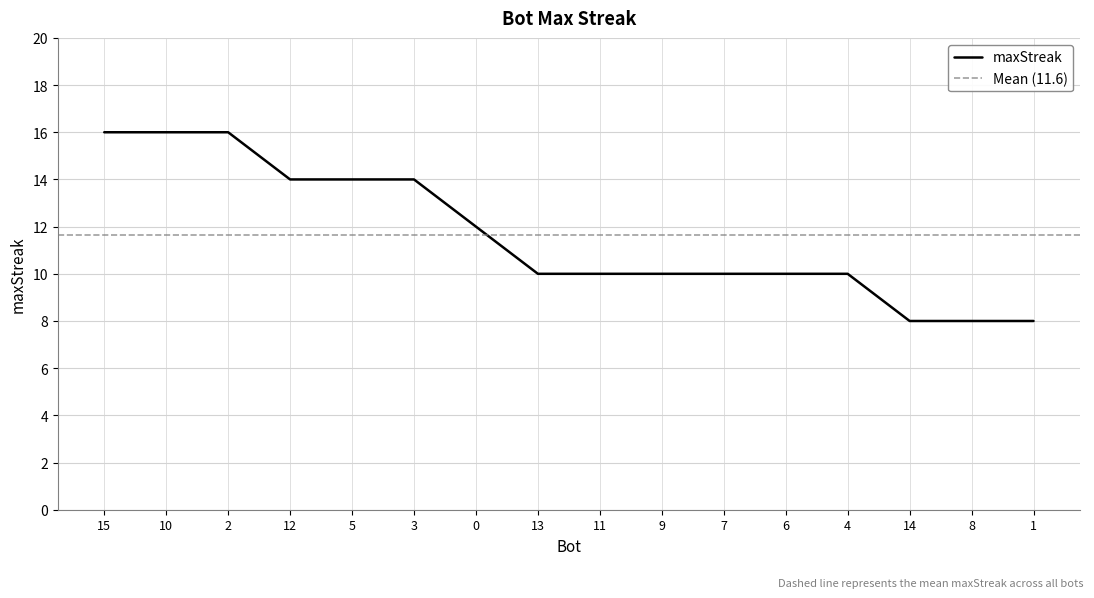

How many distinct data groups are displayed?

1